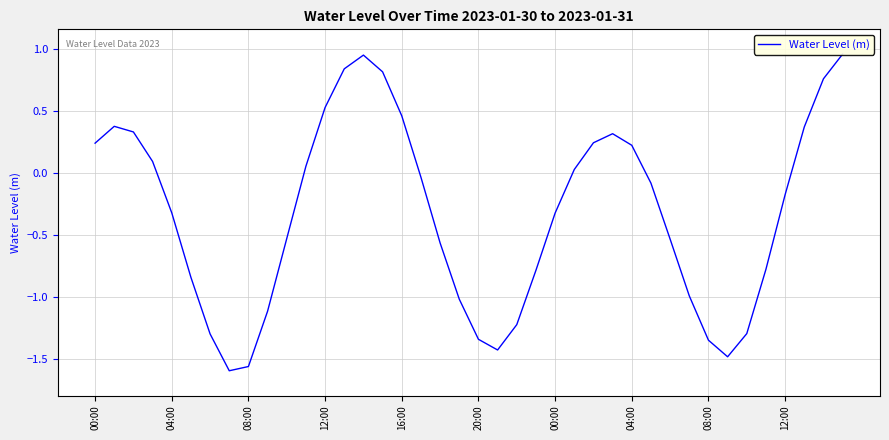

At which label is the value closest to 0?

25